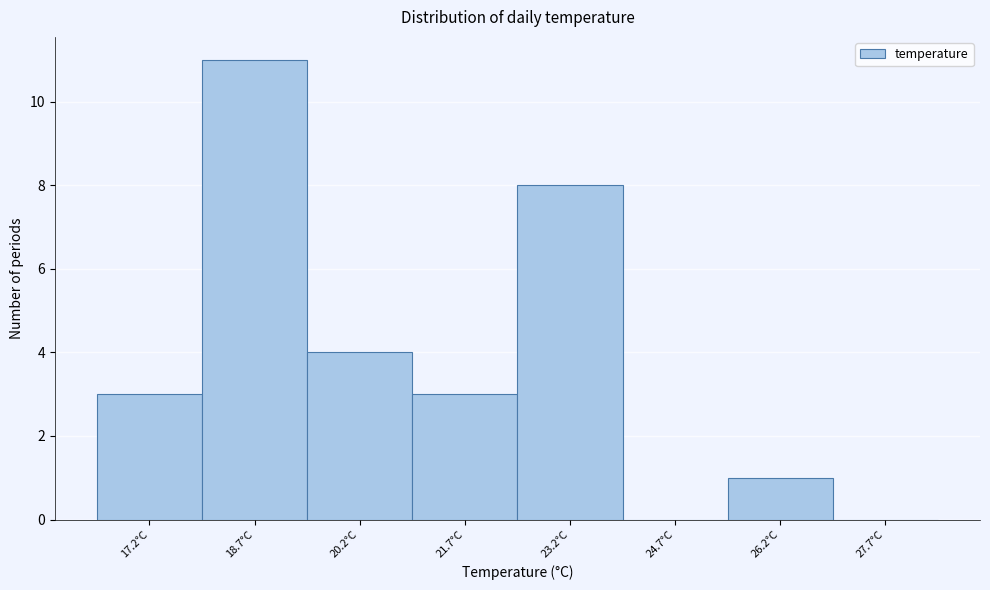

How tall is the bar that spans 18.0 to 19.4 on the x-axis? Neither the bar edges nor the heights are printed on the chart, so give them approximately, as read against the axes.

11